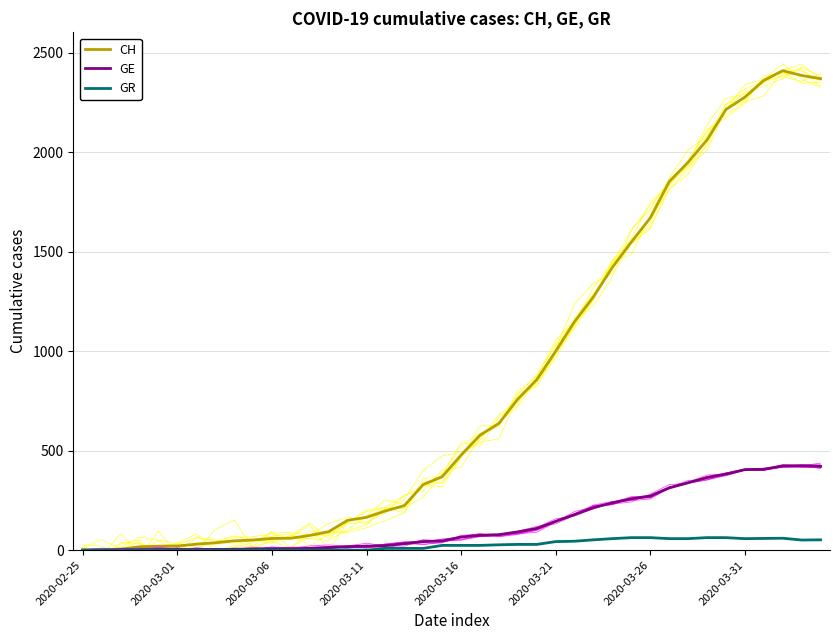

What is the maximum value for CH?

2410